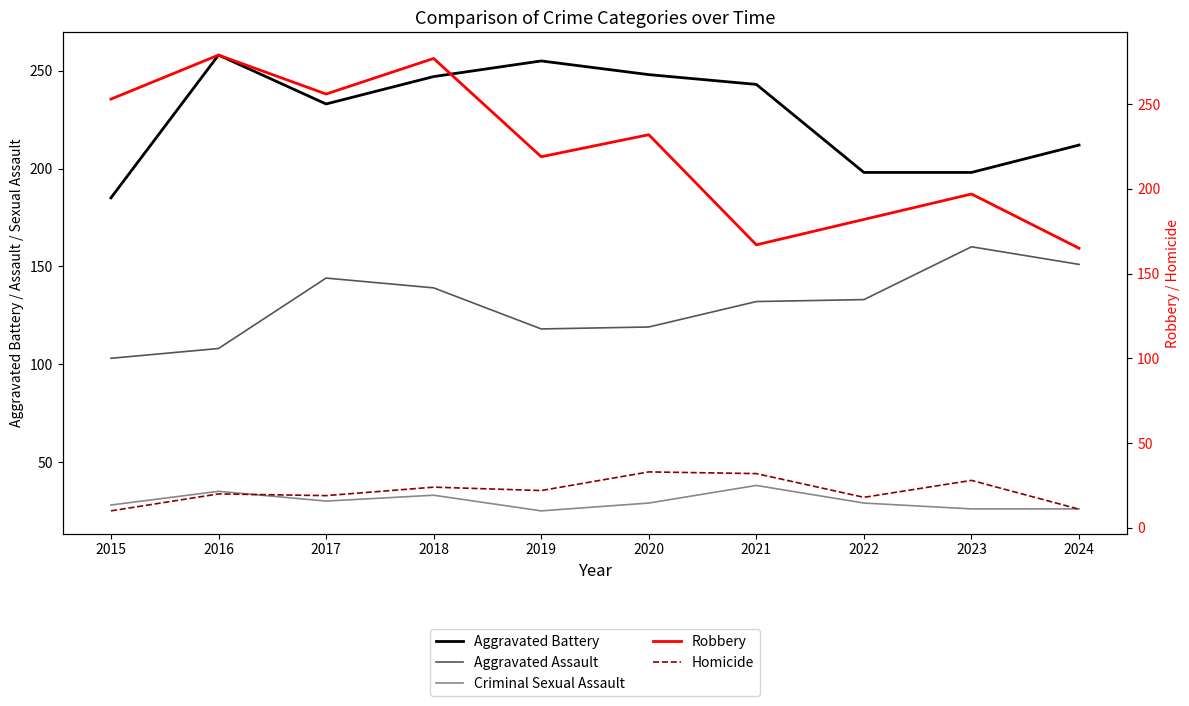

At which category does Homicide reach its first local peak?

2016